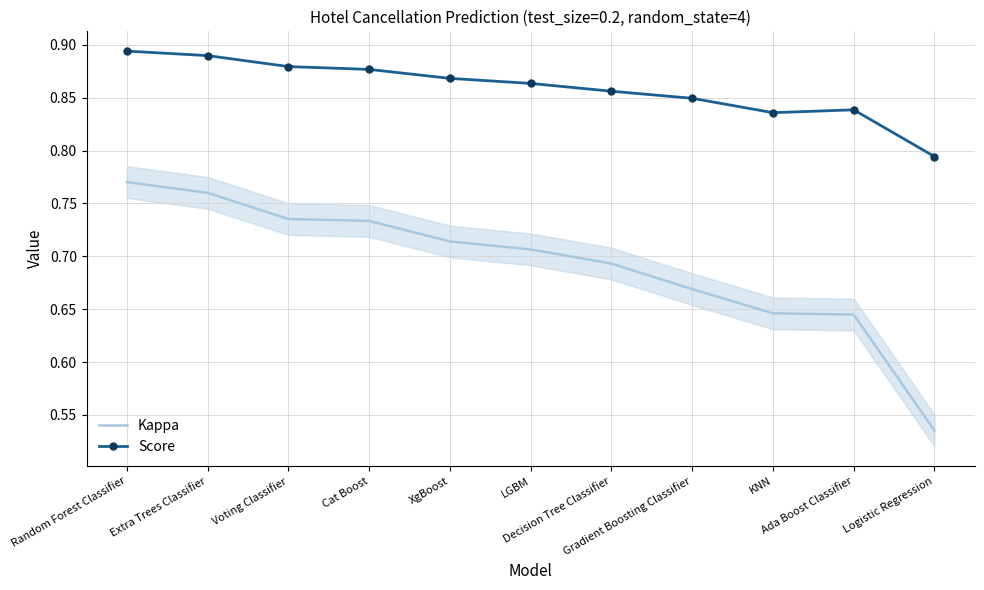

Rank the series by their maximum value, from highest to lowest.

Score, Kappa